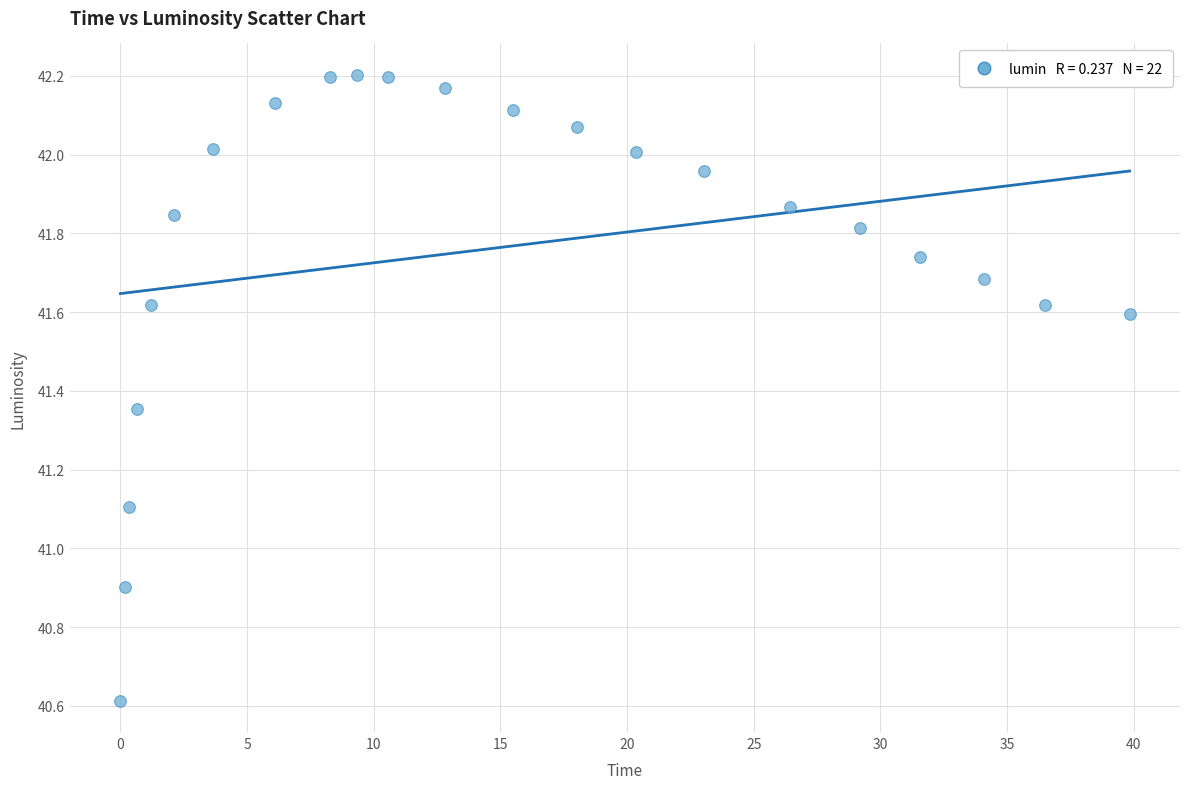

What is the range of Y values (max minus min)?

1.6